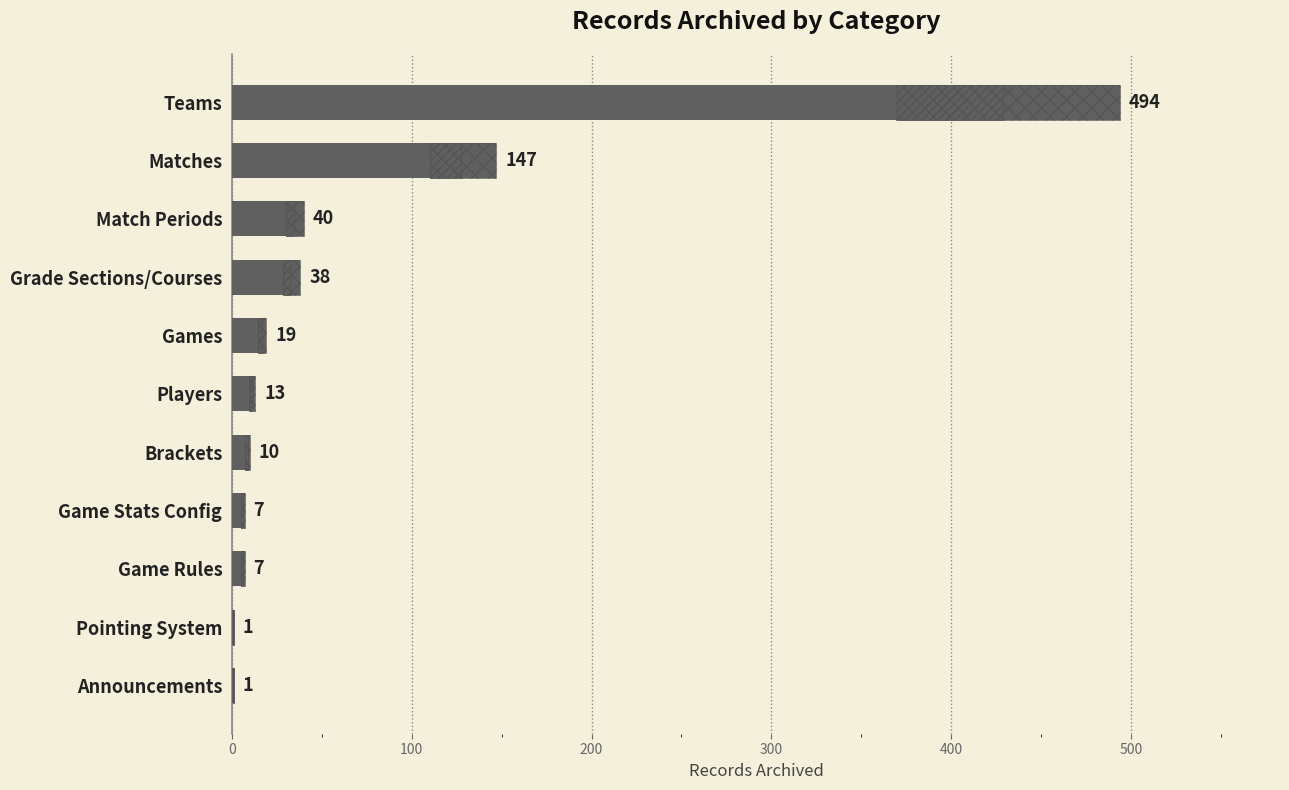

What is the maximum value shown in the chart?

494